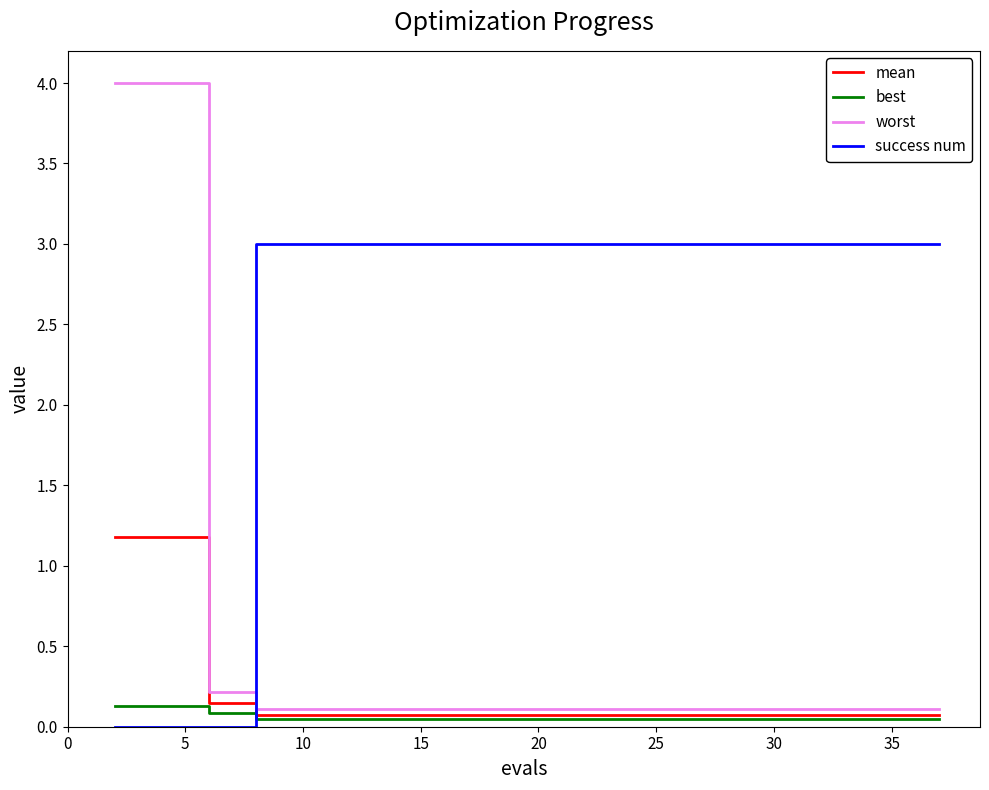

What is the greatest value displayed?

4.0